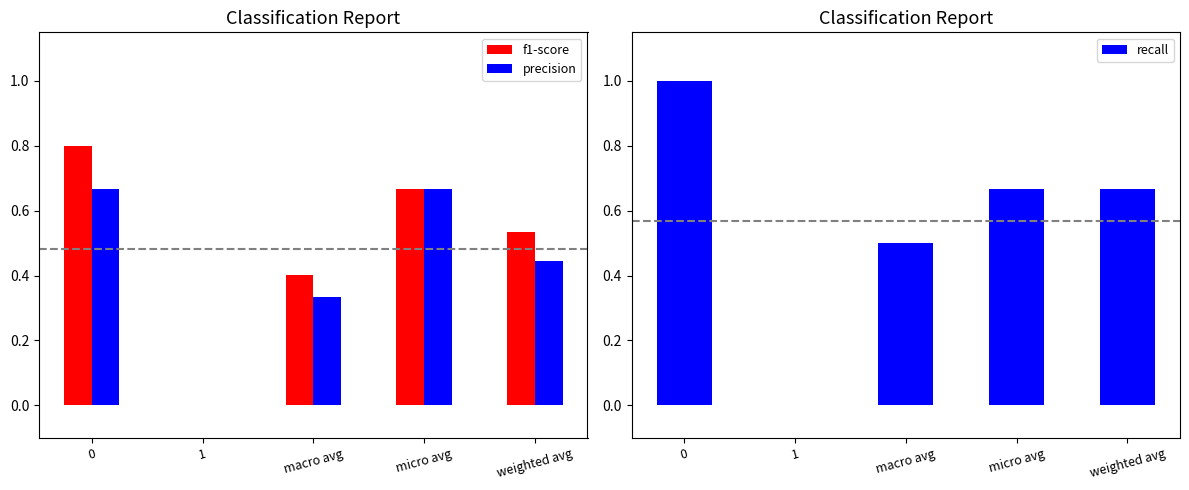

What is the sum of the precision values at micro avg and 0?

1.3